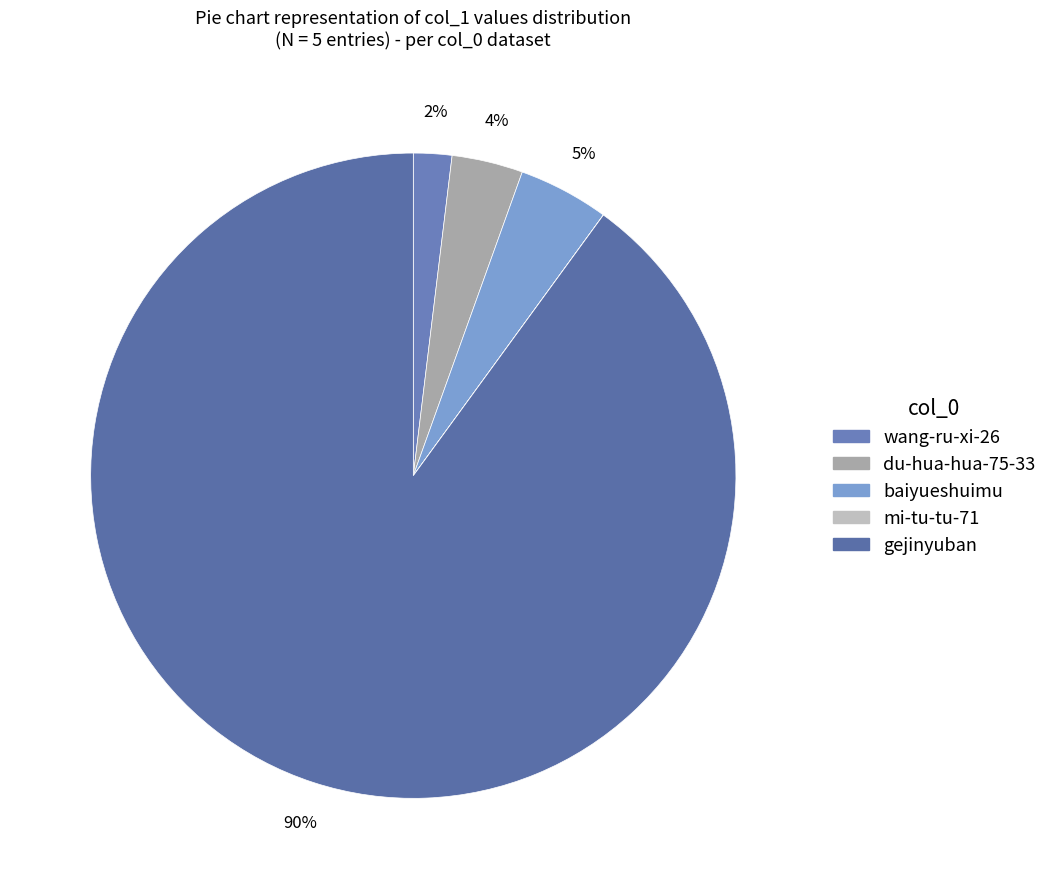

To the nearest percent, what portion does baiyueshuimu represent?

5%